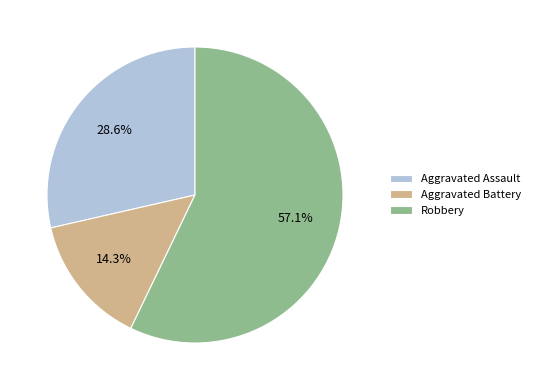

Count the number of slices in the pie.

3